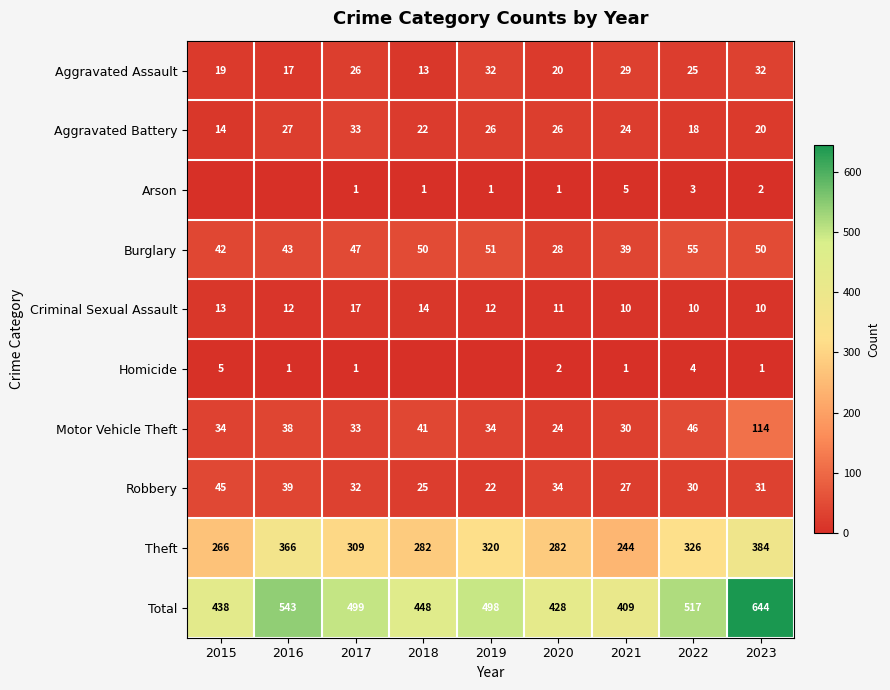

What is the difference between the Total values at 2018 and 2019?

50